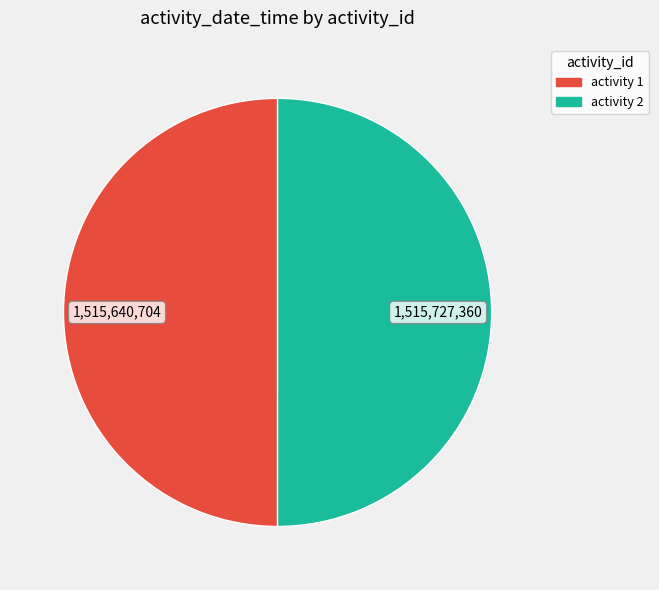

The activity 1 slice represents 50% of the pie. True or false?

True